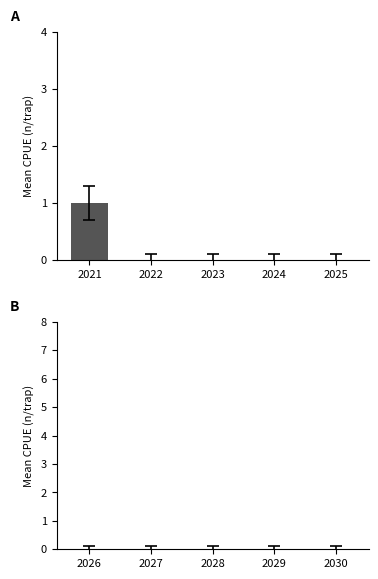

Which has a higher value, 2024 or 2021?

2021